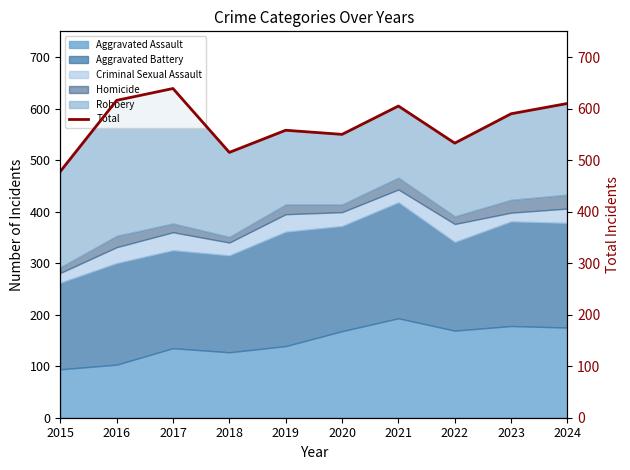

At which label is the value closest to 558?

2019